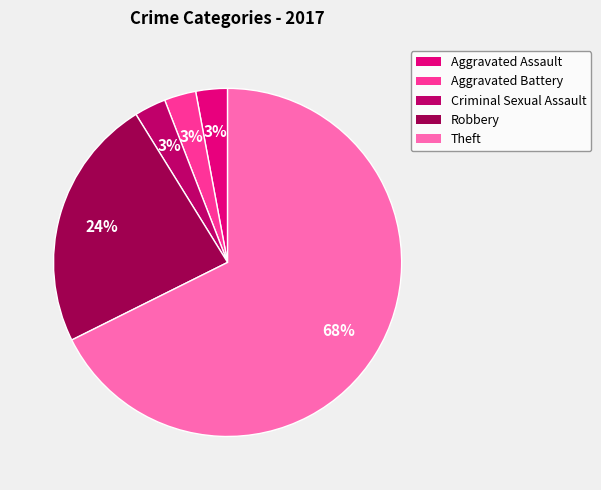

Which has a higher value, Aggravated Battery or Robbery?

Robbery